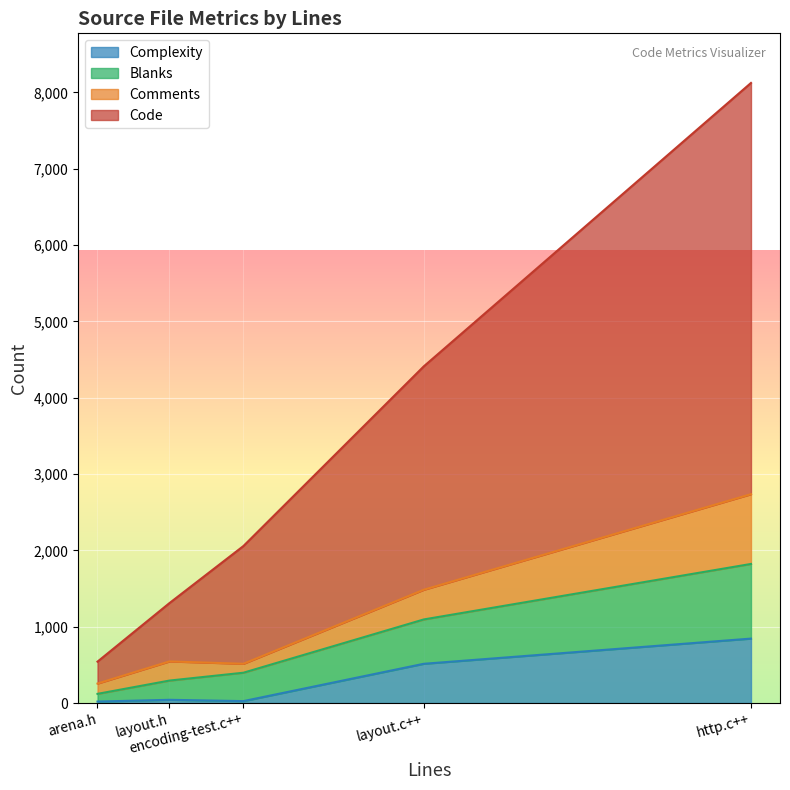

Is it true that Code equals 488 at arena.h?

False